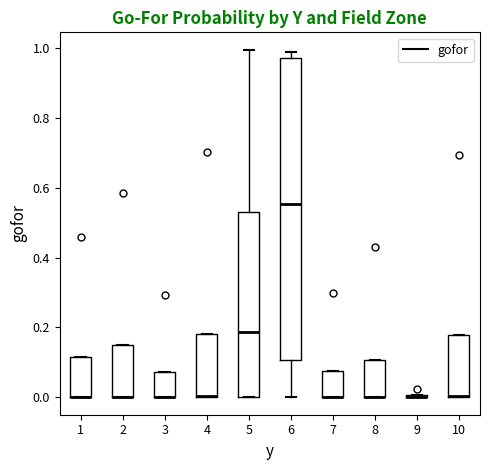

Reading left to right, transcribe this box plot: for each box, give where its median line is, the range the box spans, and where its two whiskers end, as read against the y-axis. The values are not printed on the chart, so give them approximately, as read against the axis.

1: median 0.00 (drawn on the box's lower edge), box 0.00 to 0.12, whiskers 0.00 to 0.12
2: median 0.00 (drawn on the box's lower edge), box 0.00 to 0.14, whiskers 0.00 to 0.14
3: median 0.00 (drawn on the box's lower edge), box 0.00 to 0.08, whiskers 0.00 to 0.08
4: median 0.00 (drawn on the box's lower edge), box 0.00 to 0.18, whiskers 0.00 to 0.18
5: median 0.18, box 0.00 to 0.54, whiskers 0.00 to 1.00
6: median 0.56, box 0.10 to 0.98, whiskers 0.00 to 0.98 (just above the box's upper edge)
7: median 0.00 (drawn on the box's lower edge), box 0.00 to 0.08, whiskers 0.00 to 0.08
8: median 0.00 (drawn on the box's lower edge), box 0.00 to 0.10, whiskers 0.00 to 0.10
9: box collapsed to a line at 0.00, whiskers 0.00 to 0.00
10: median 0.00 (drawn on the box's lower edge), box 0.00 to 0.18, whiskers 0.00 to 0.18